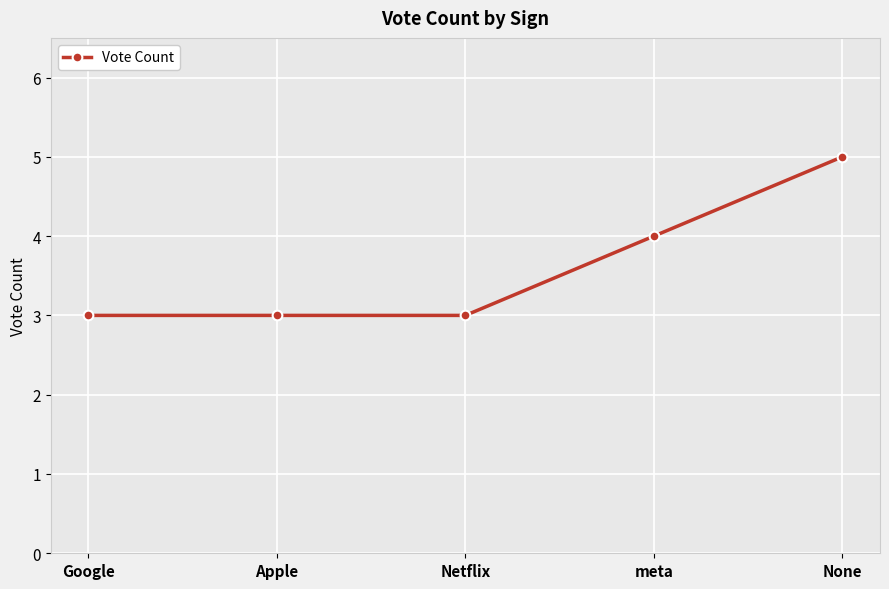

What is the average value?

4